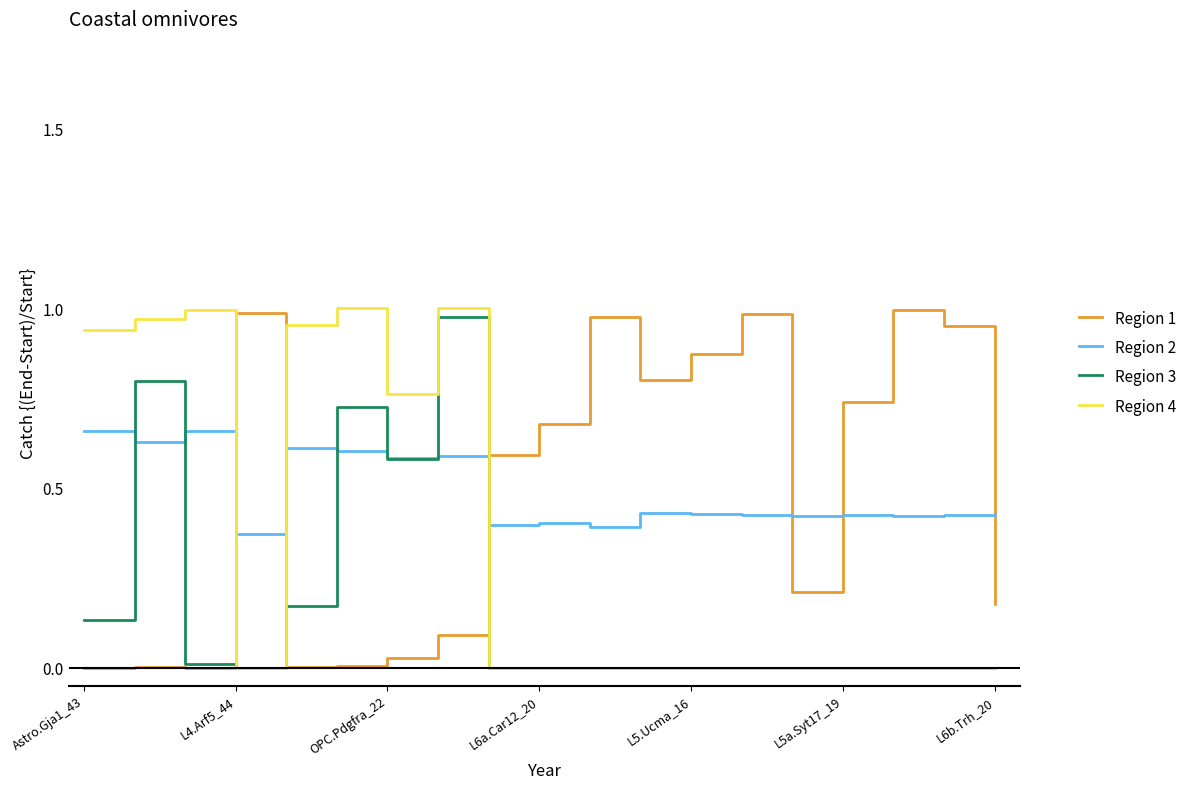

Which series ends up on top after the final intersection of Region 2 and Region 4?

Region 2